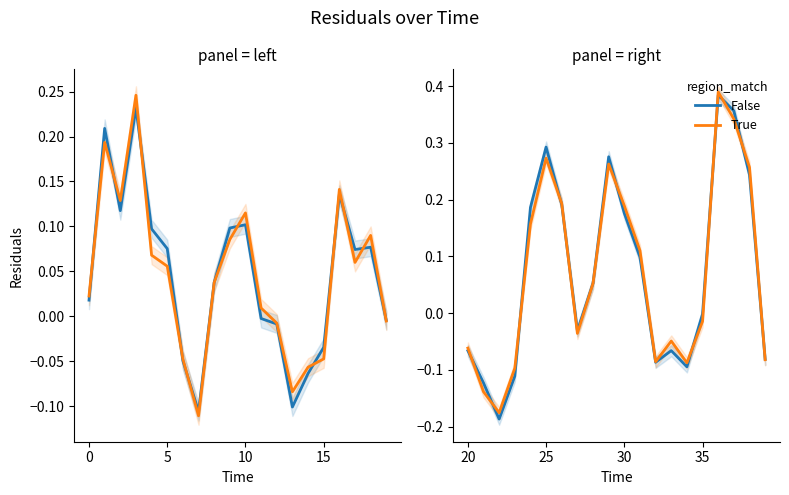

How many data points in False are above 0?

10